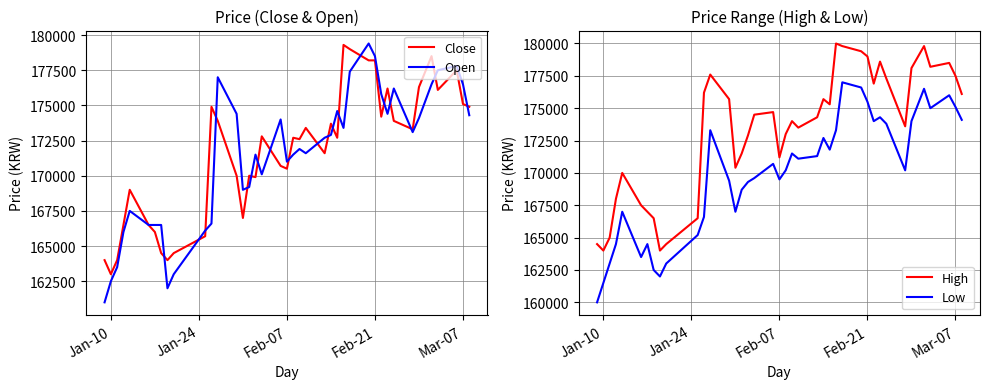

What is the maximum value for Close?

179300